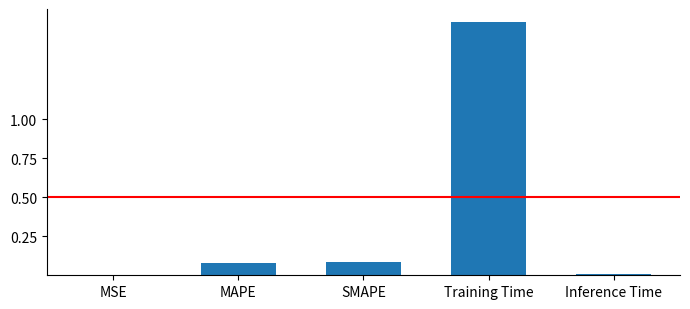

What is the average value?

0.4